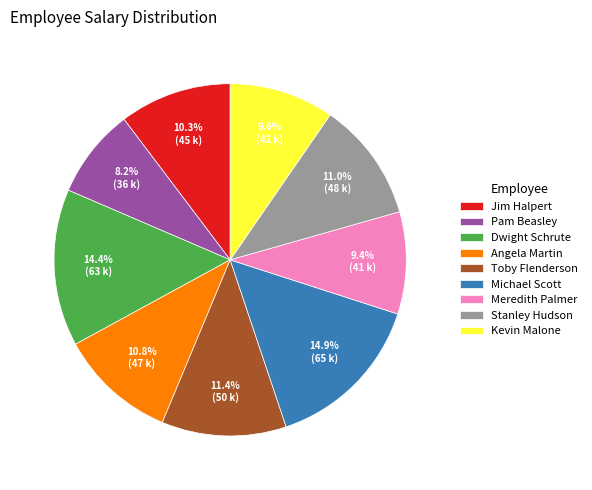

To the nearest percent, what is the difference between the Kevin Malone and Stanley Hudson slice percentages?

1%